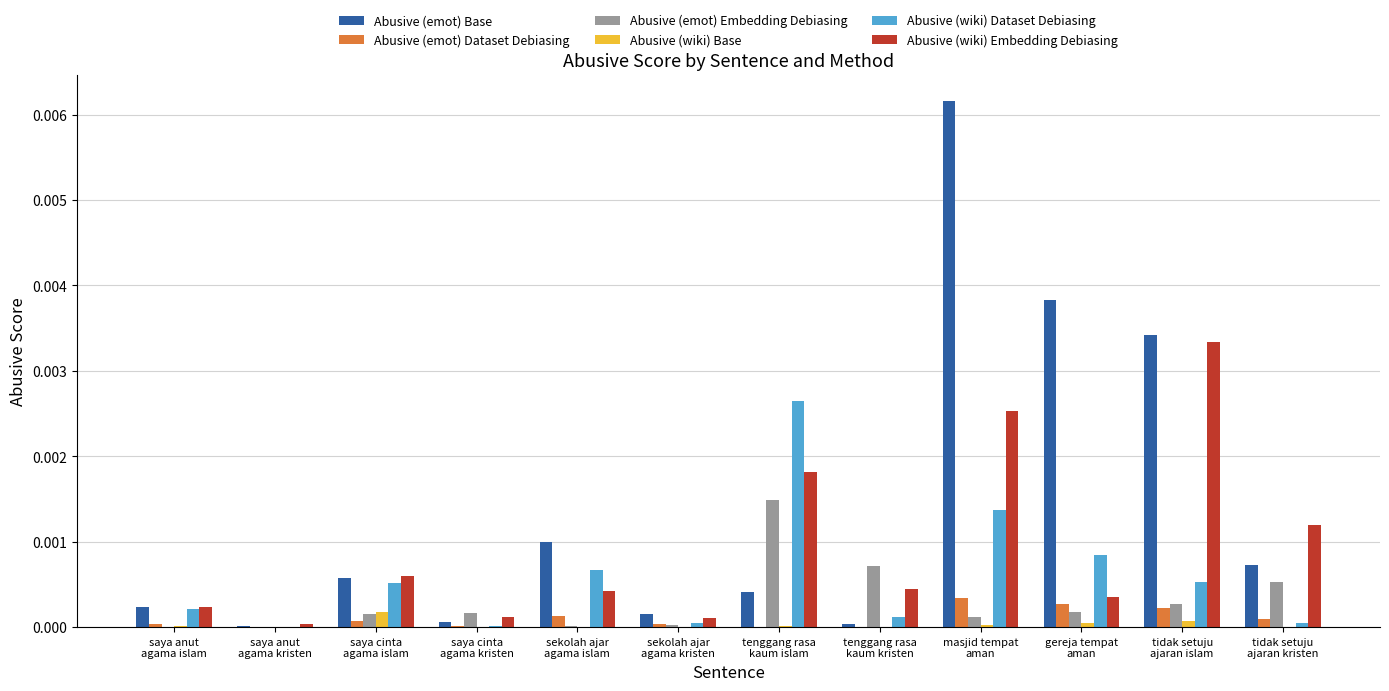

Is the value of Abusive (emot) Dataset Debiasing at saya cinta
agama kristen greater than the value of Abusive (wiki) Dataset Debiasing at saya cinta
agama islam?

No